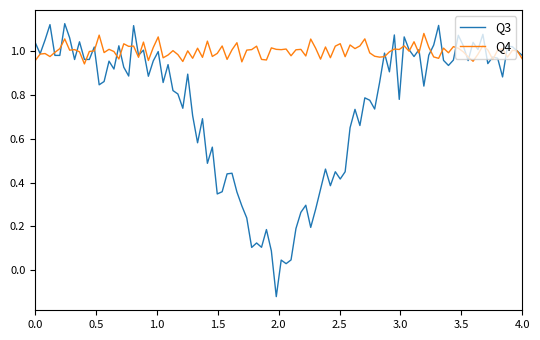

How many interior local valleys does the Q3 series have?

32